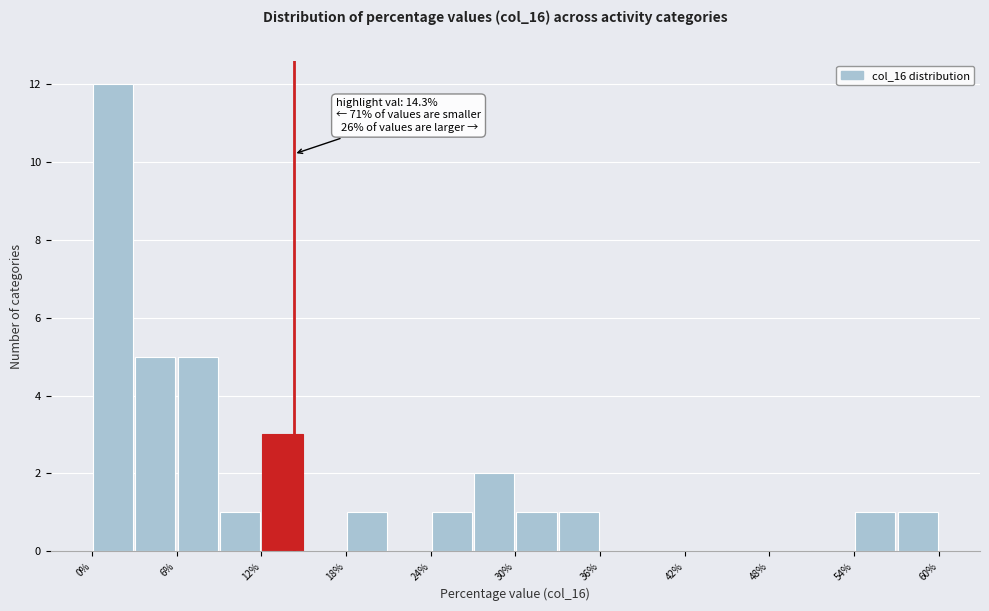

Read against the x-axis, roughly where is the centre of the tallest bar?

2